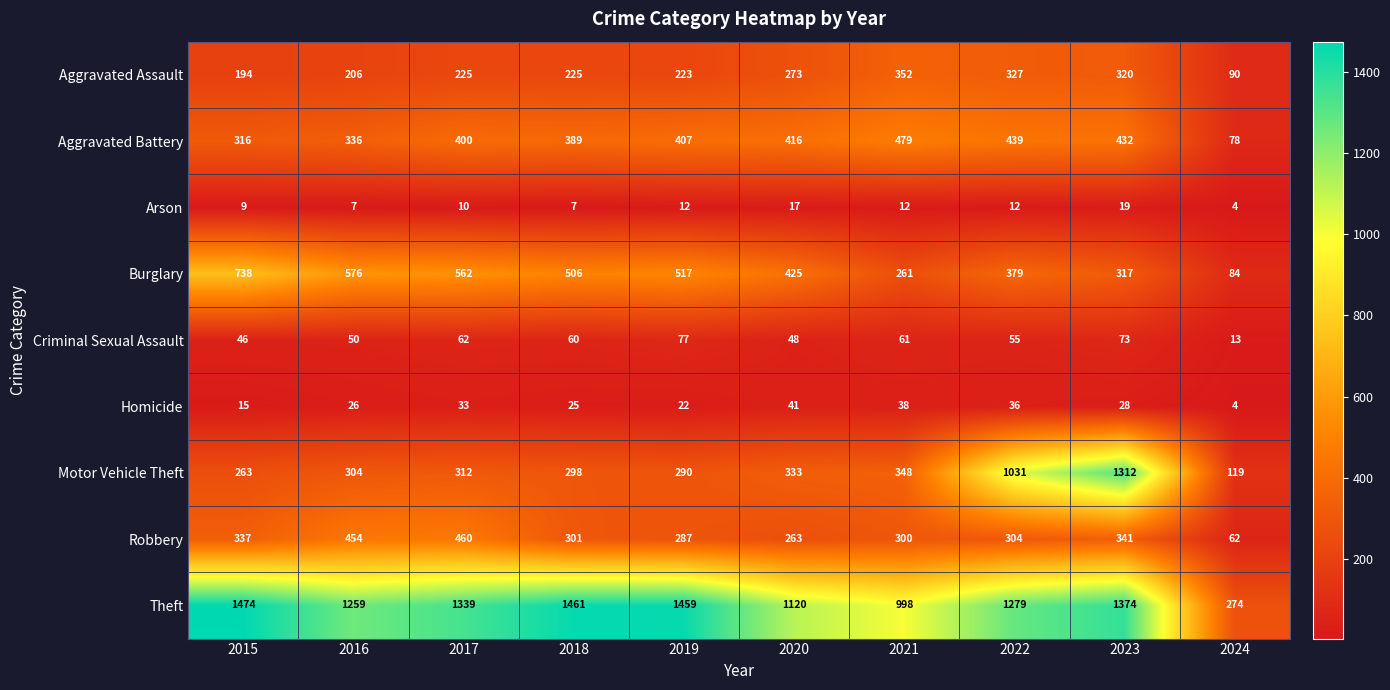

At which label is Theft closest to 874?

2021